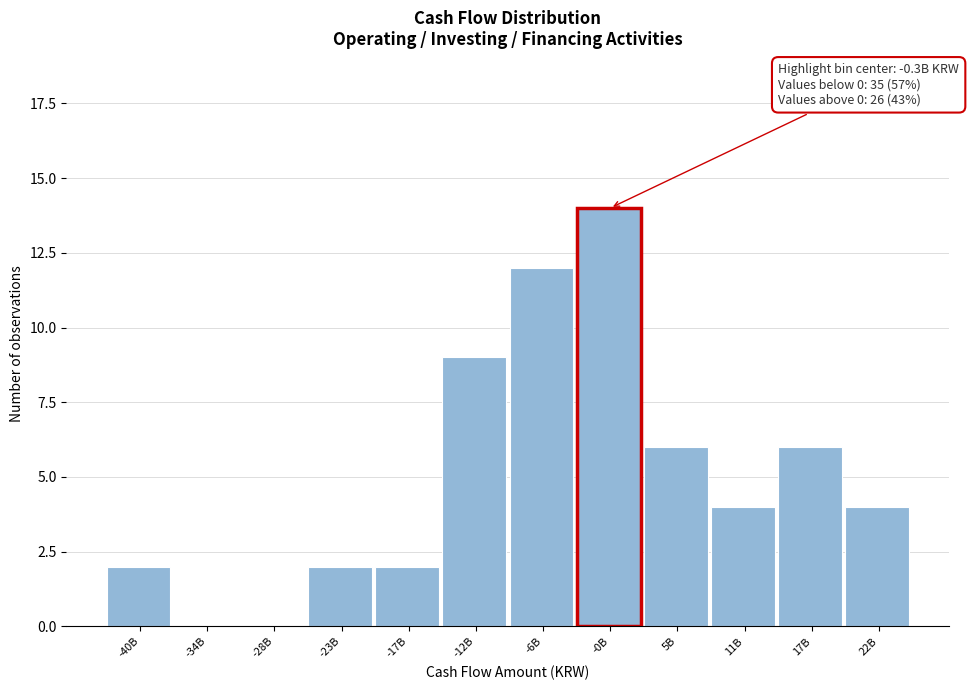

Reading left to right, what are all the values shown in this chart?

-40B=2	-34B=0	-28B=0	-23B=2	-17B=2	-12B=9	-6B=12	-0B=14	5B=6	11B=4	17B=6	22B=4